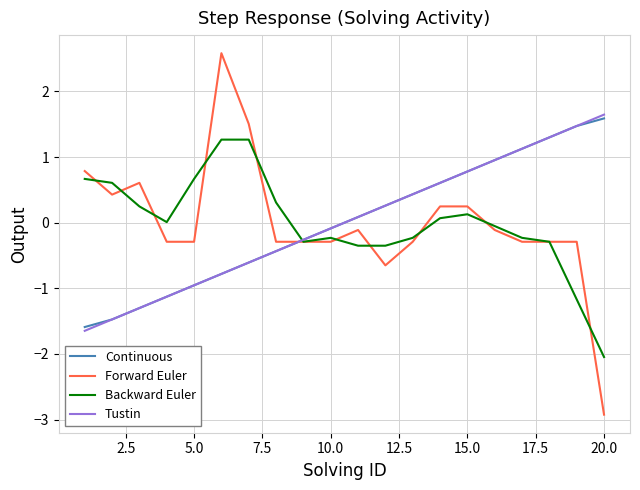

Which series has the largest range (max minus min)?

Forward Euler